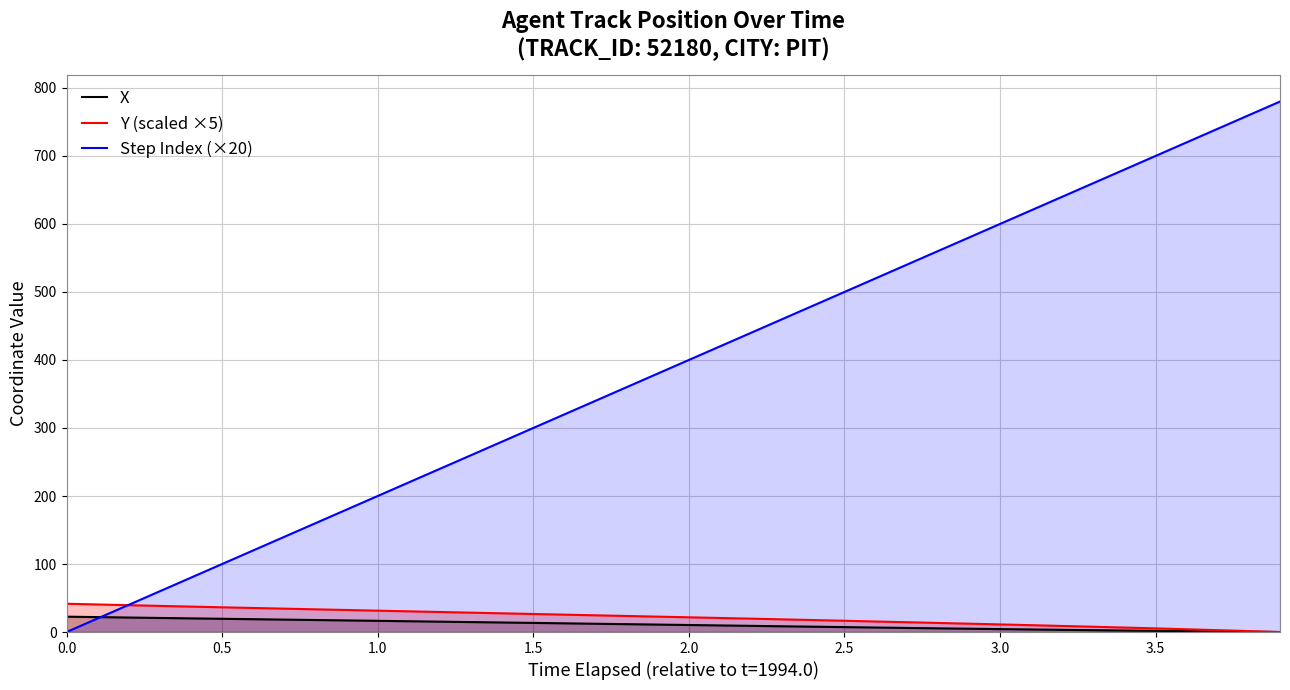

Which series has the largest total across all categories?

Step Index (×20)